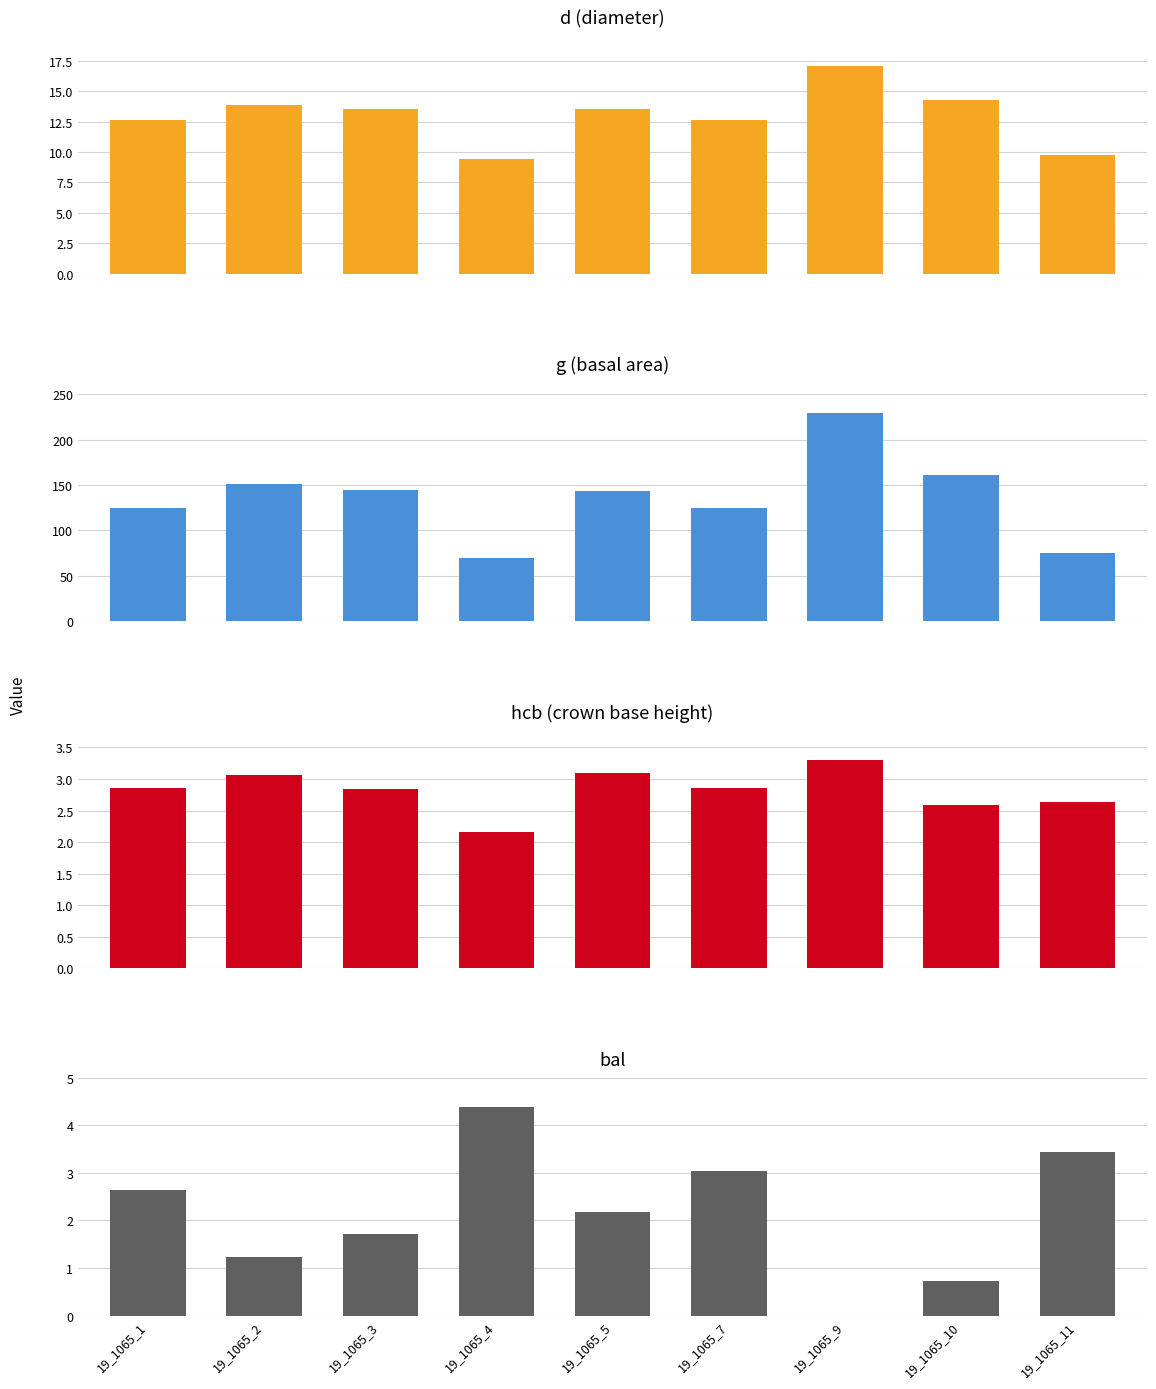

Reading left to right, transcribe all the data shown in this chart.

d: 12.6	13.8	13.6	9.4	13.5	12.6	17.1	14.3	9.8
g: 124.7	150.7	144.2	69.4	143.1	124.7	229.7	160.6	74.7
hcb: 2.9	3.1	2.8	2.2	3.1	2.9	3.3	2.6	2.6
bal: 2.6	1.2	1.7	4.4	2.2	3.0	0.0	0.7	3.4